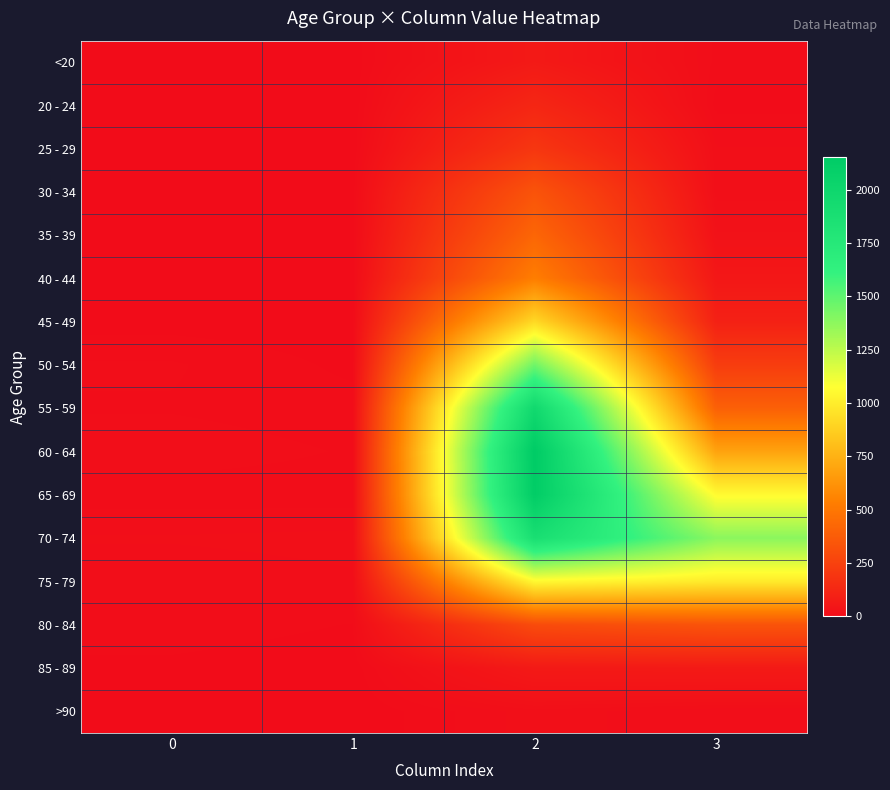

Rank the series by their maximum value, from highest to lowest.

60 - 64, 65 - 69, 55 - 59, 70 - 74, 50 - 54, 75 - 79, 45 - 49, 40 - 44, 35 - 39, 30 - 34, 80 - 84, 25 - 29, 20 - 24, 85 - 89, <20, >90